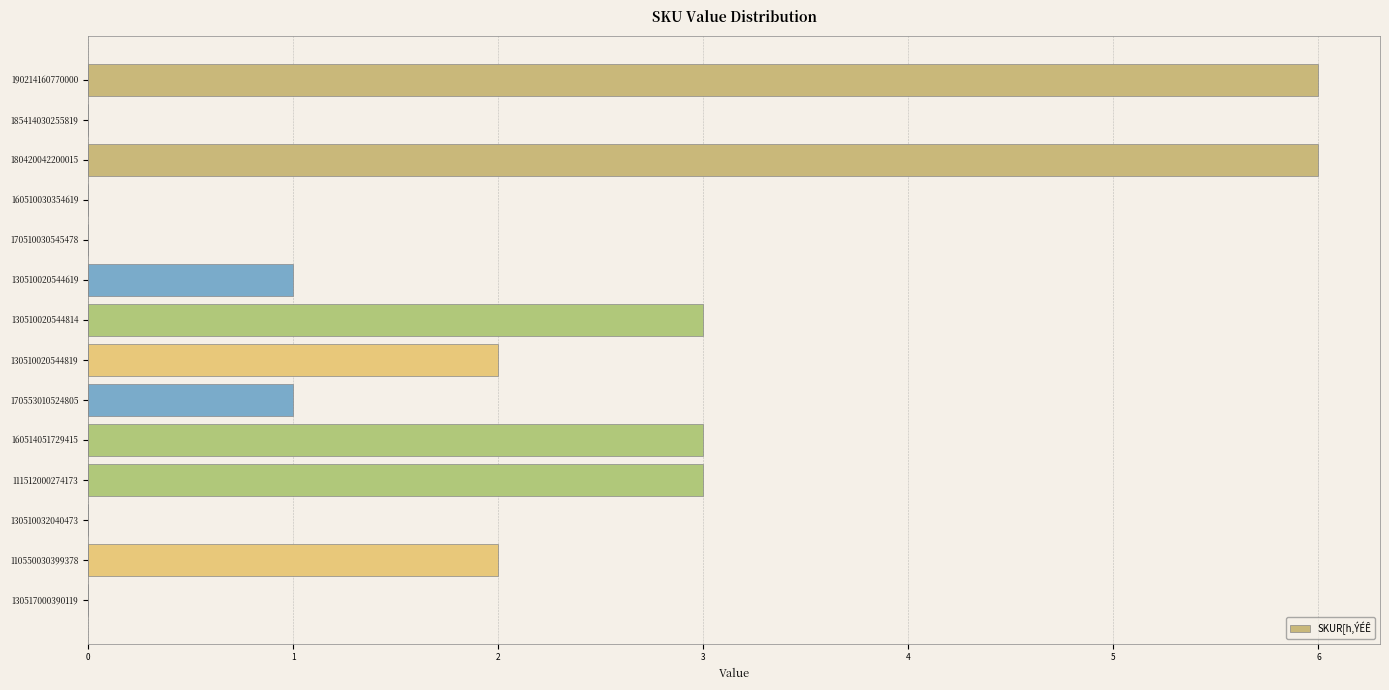

Does the chart contain stacked bars?

No